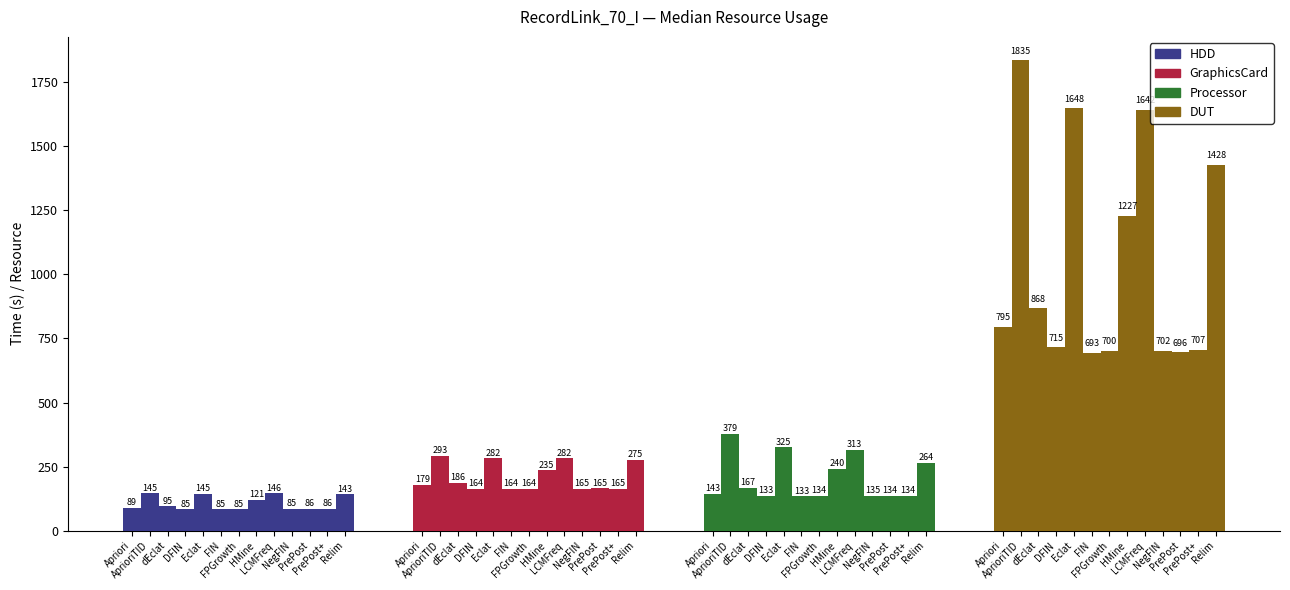

True or false: HDD has a value of 45.5 at HMine.

False